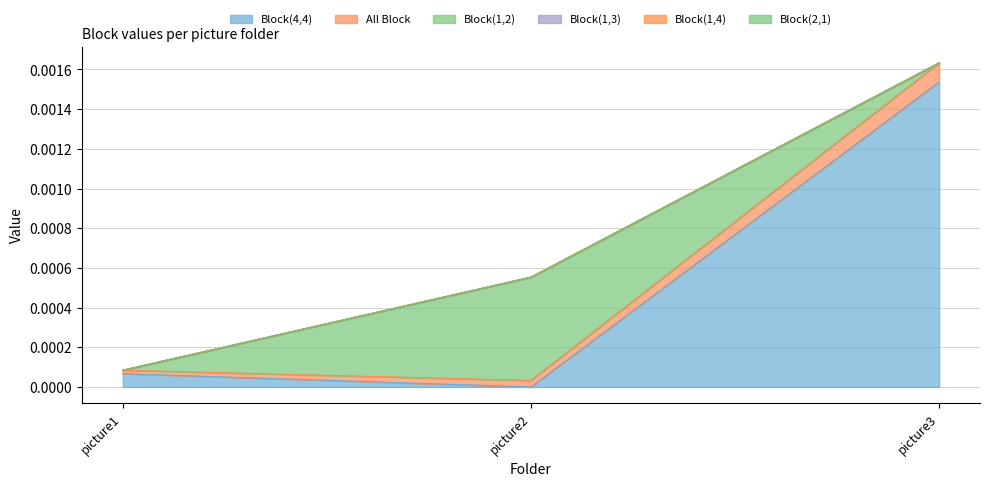

True or false: Block(1,4) has a value of 0.0 at picture1.

True